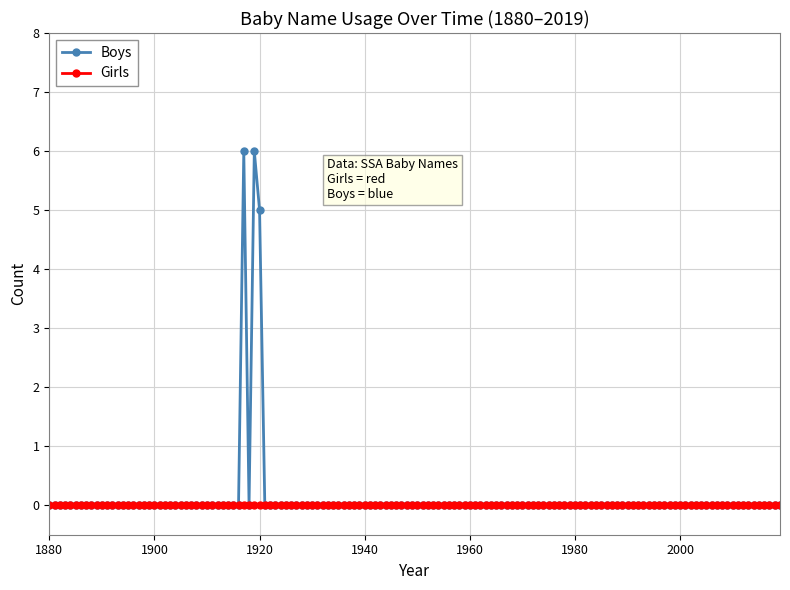

What is the maximum value shown in the chart?

6